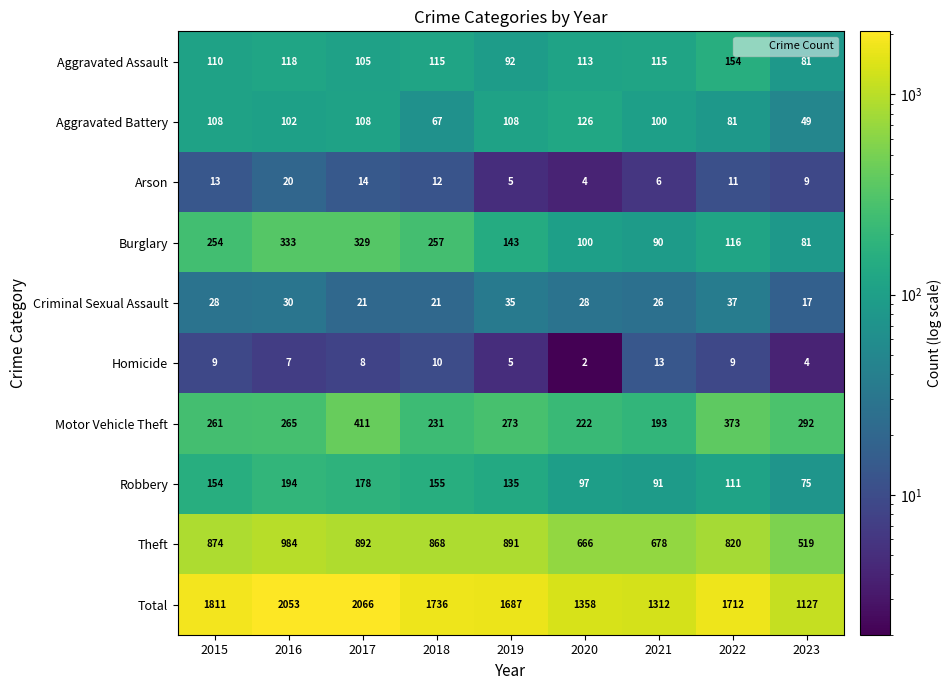

What is the greatest value displayed?

2066